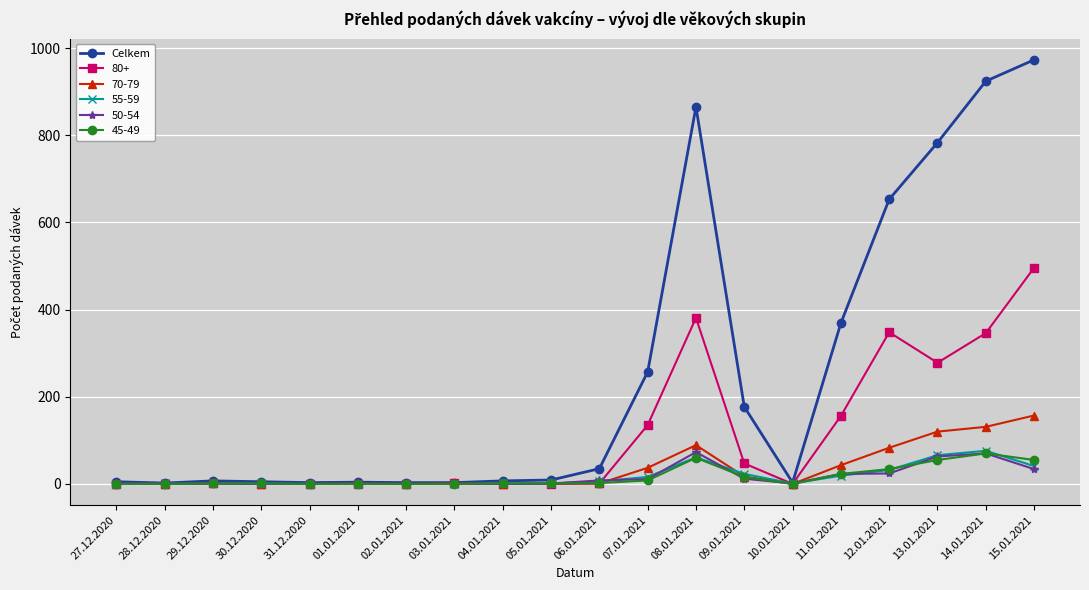

Does the chart display data point markers on the line(s)?

Yes